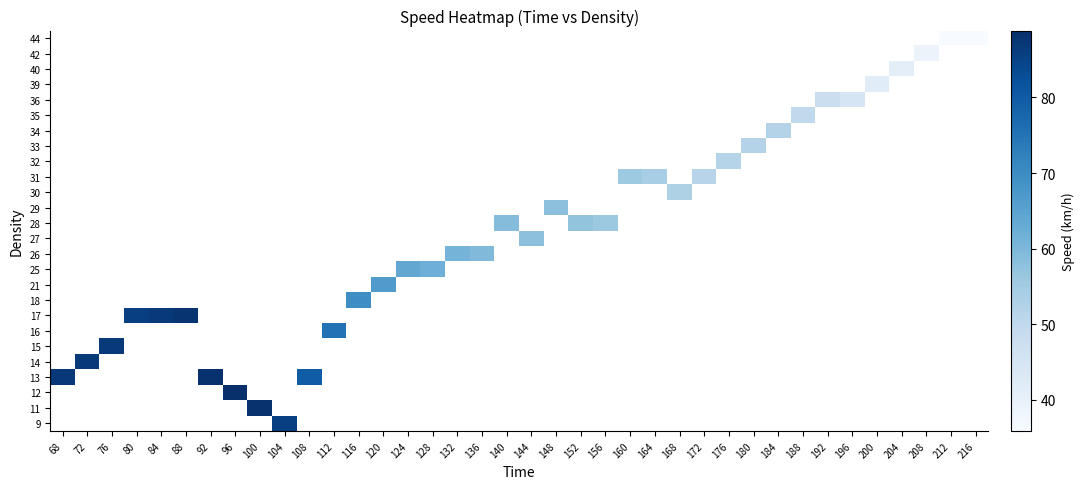

How many series are shown in this chart?

26